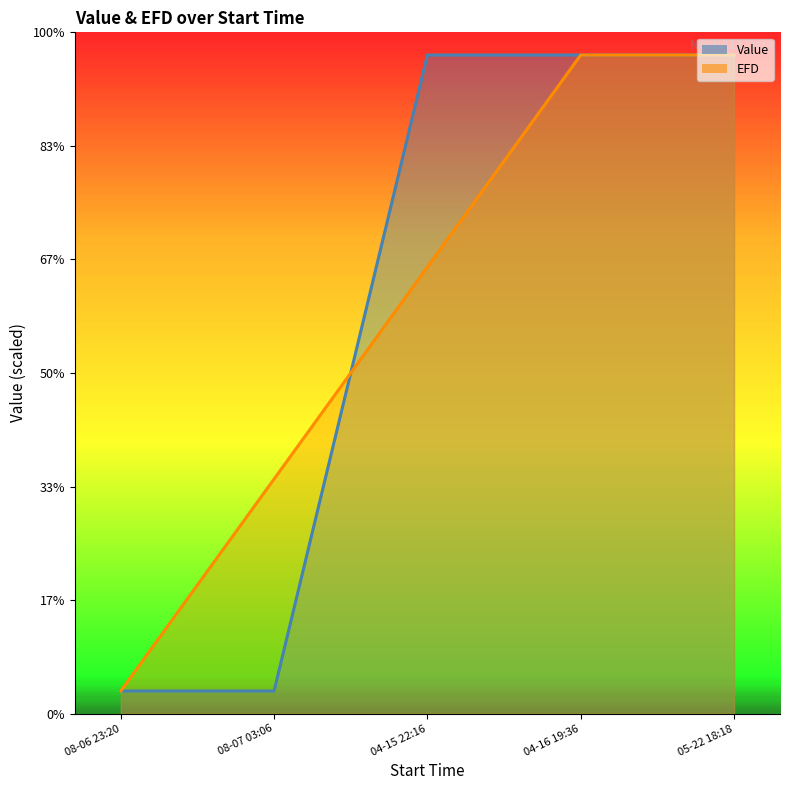

Between which two adjacent categories do EFD and Value first intersect?

08-07 03:06 and 04-15 22:16